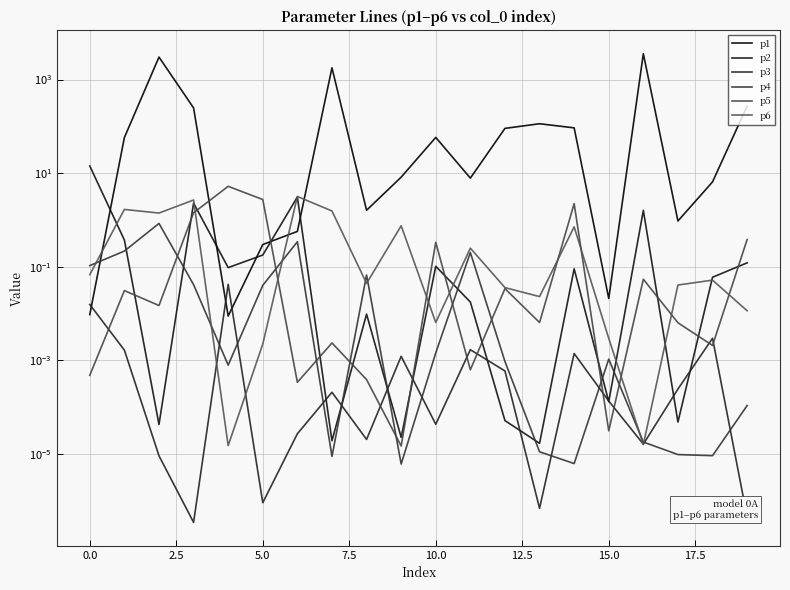

Which series changed the most between 7.5 and 10?

p1